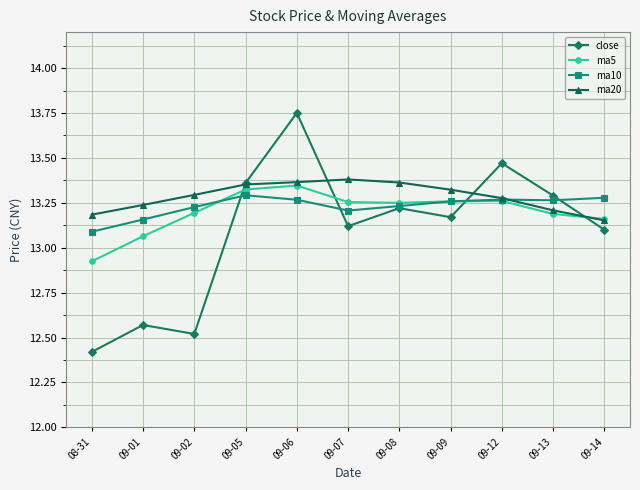

Which series has the largest range (max minus min)?

close